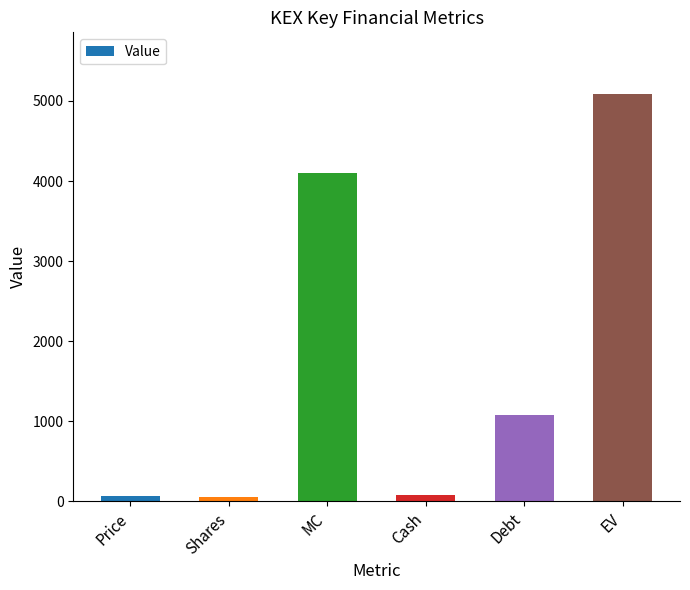

At which label does the data first exceed 1076?

MC